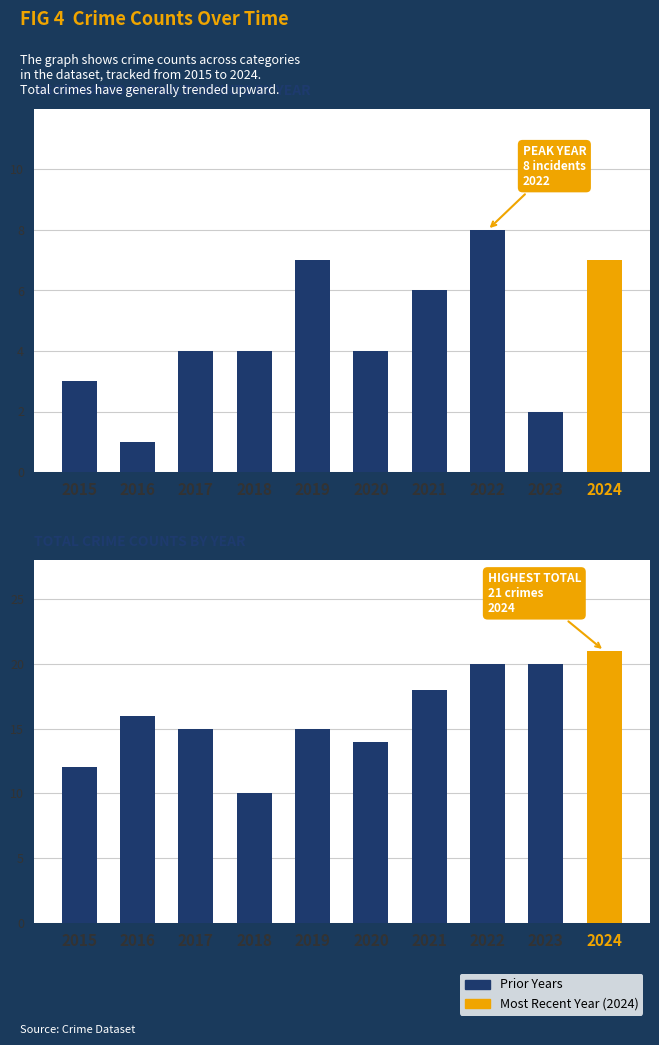

What is the value of the Total bar at the 10th from the left?

21